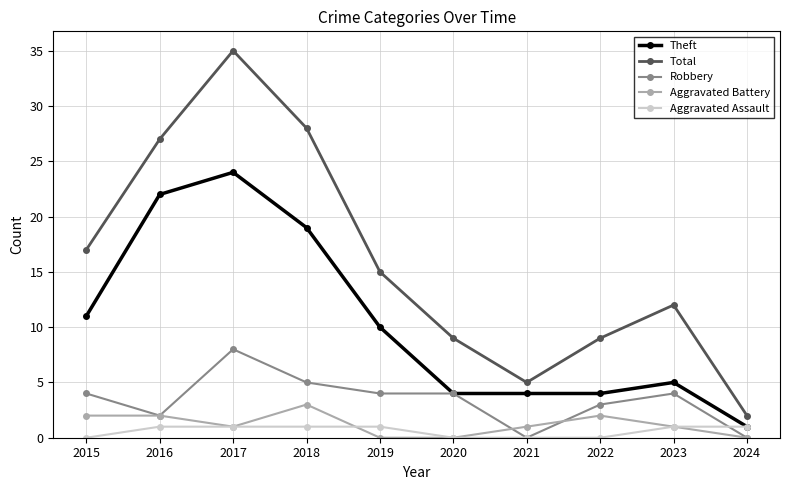

How many lines are shown in the chart?

5